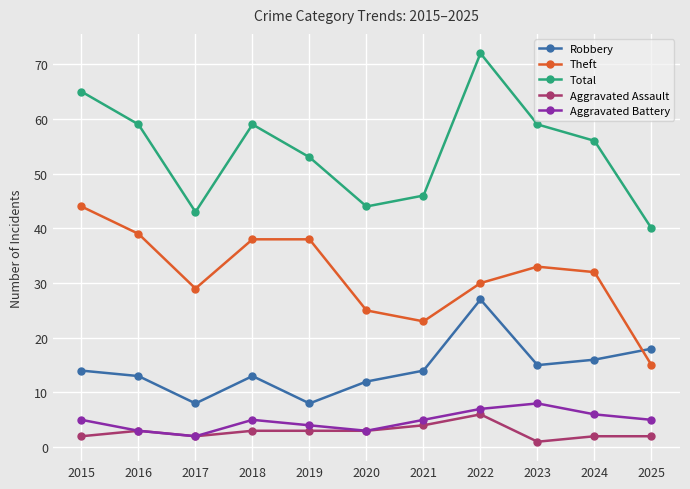

True or false: Total has a value of 44 at 2020.

True